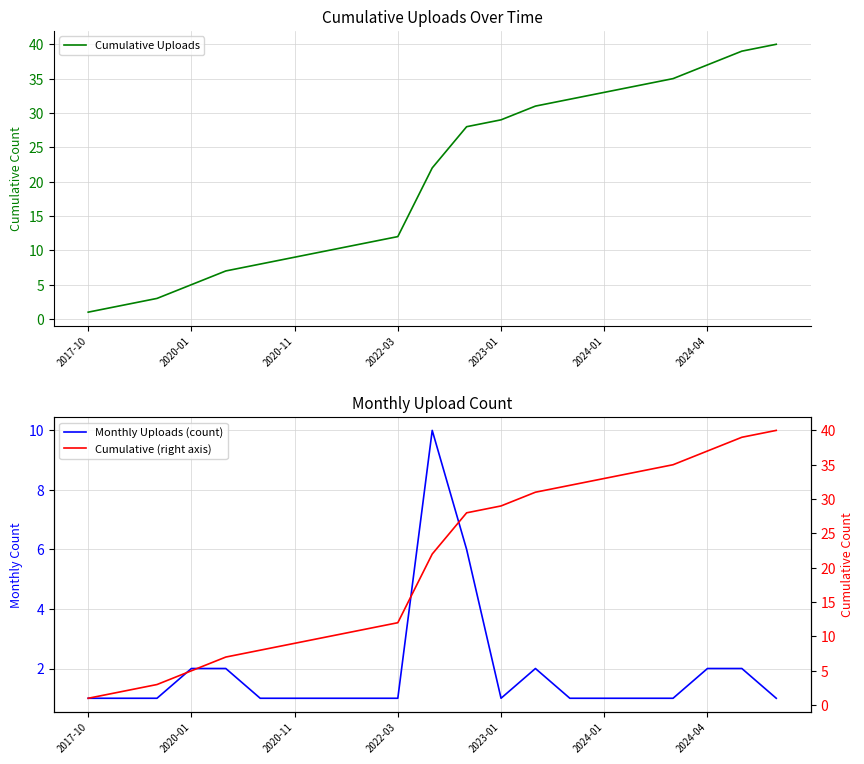

The Monthly Uploads (count) series shows 1 at 14. True or false?

True